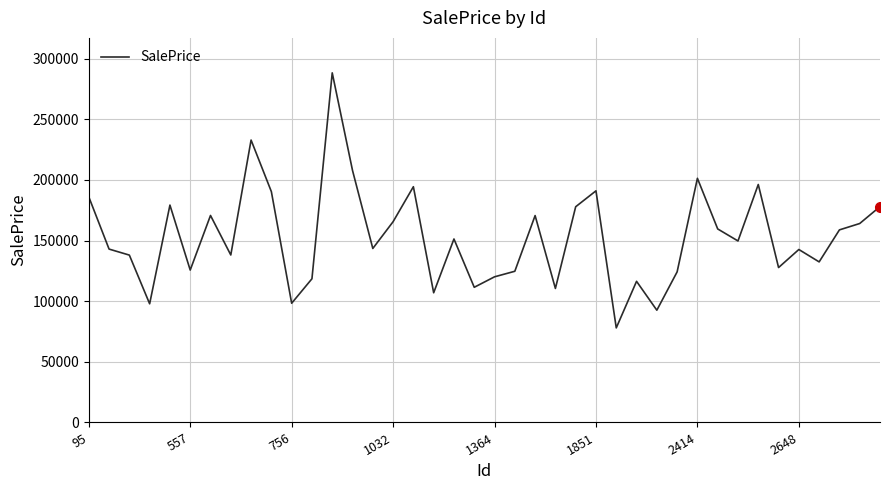

What is the minimum value shown in the chart?

77958.6